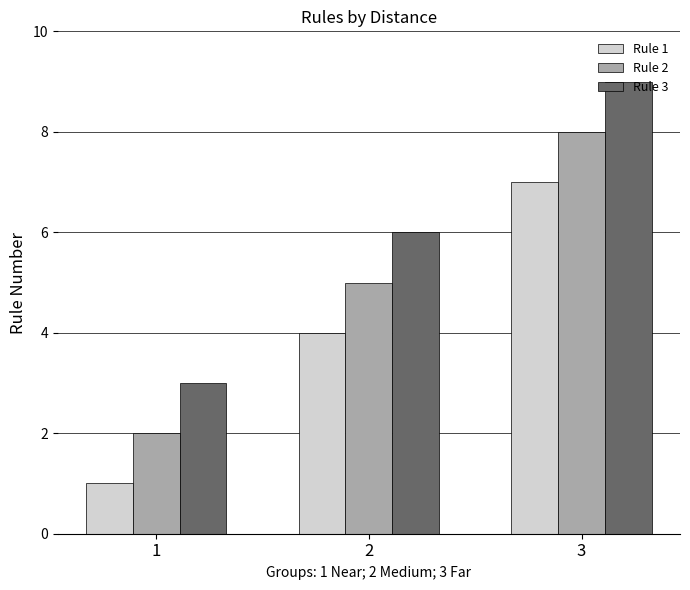

Which series has the largest total across all categories?

Rule 3